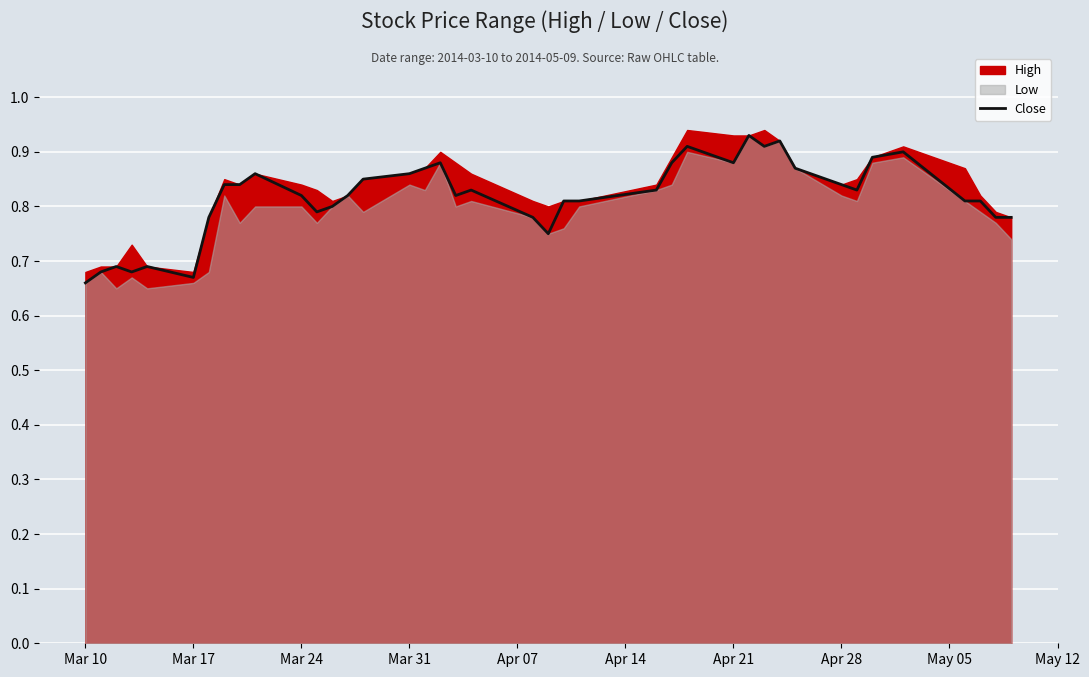

How many values are between 0 and 1?

40